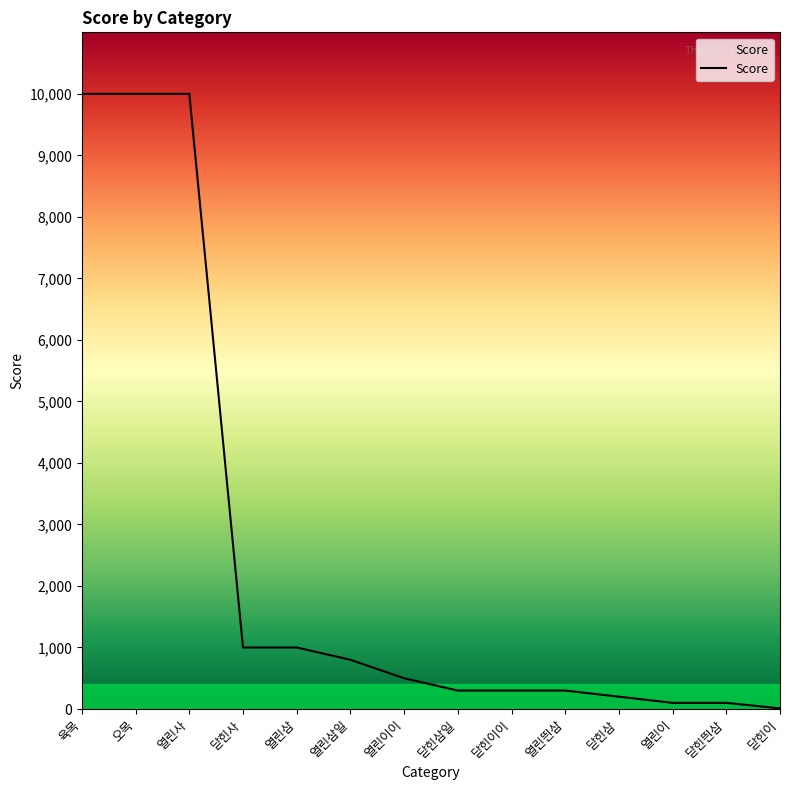

Between 닫힌사 and 닫힌이, which is larger?

닫힌사